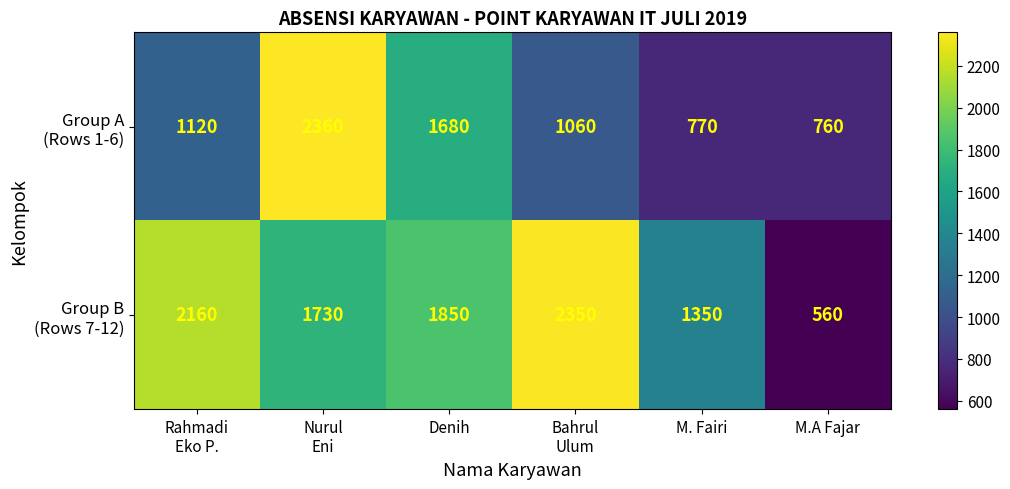

What is the maximum value shown in the chart?

2360